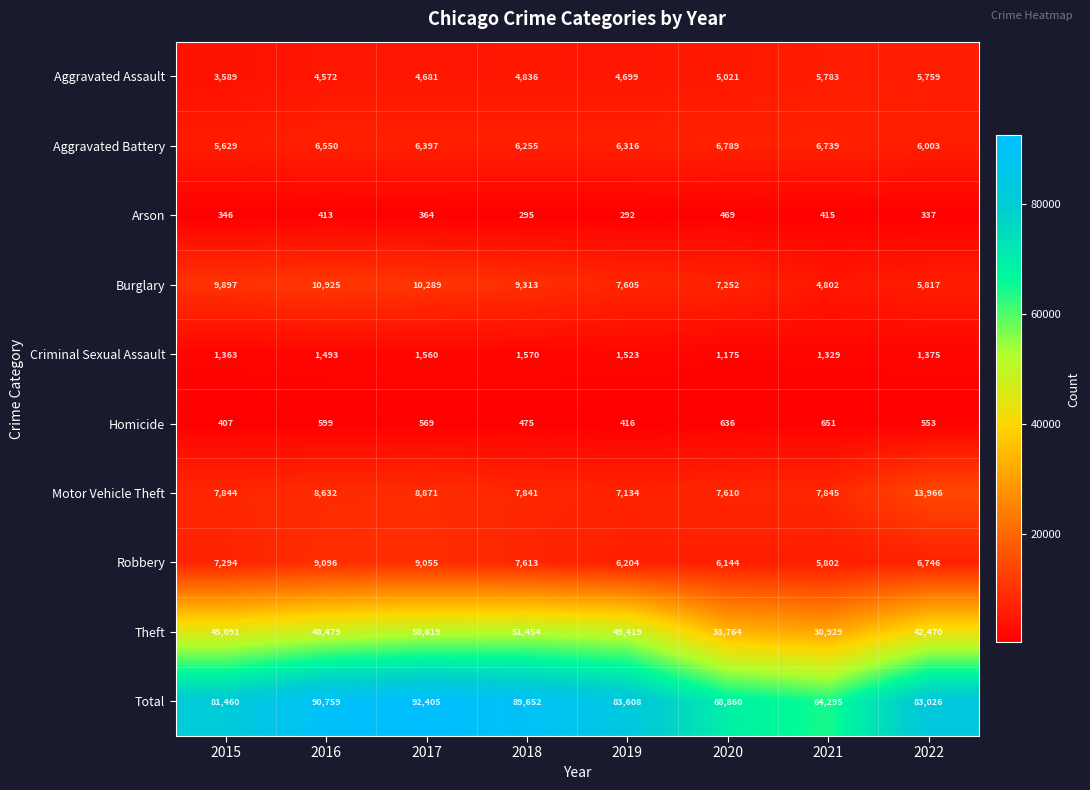

What is the maximum value shown in the chart?

92405